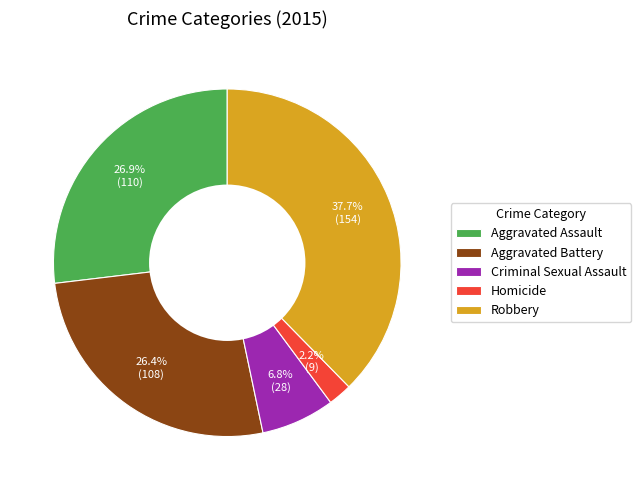

What percentage do Robbery and Aggravated Battery together represent?

64.1%